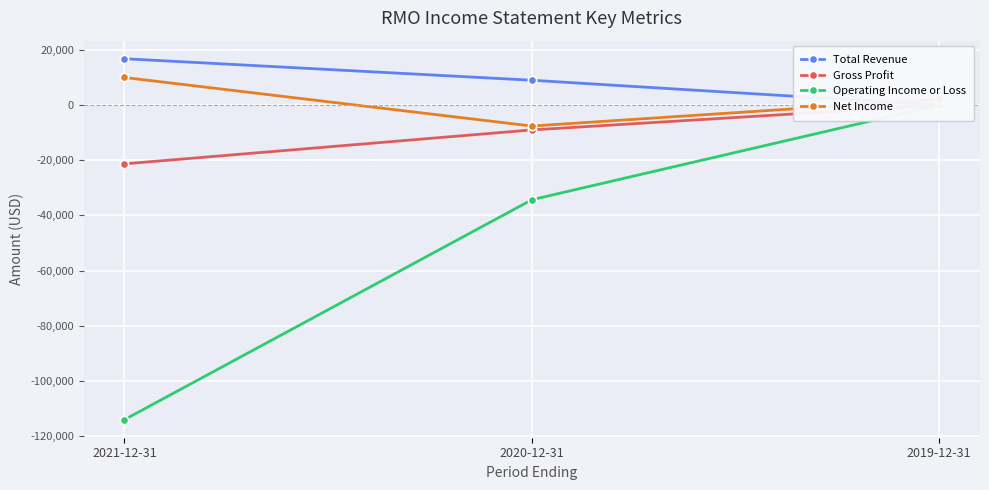

Reading left to right, what are all the values shown in this chart?

Total Revenue: 16800	9000	0
Gross Profit: -21300	-9000	0
Operating Income or Loss: -114000	-34300	0
Net Income: 10000	-7600	2100